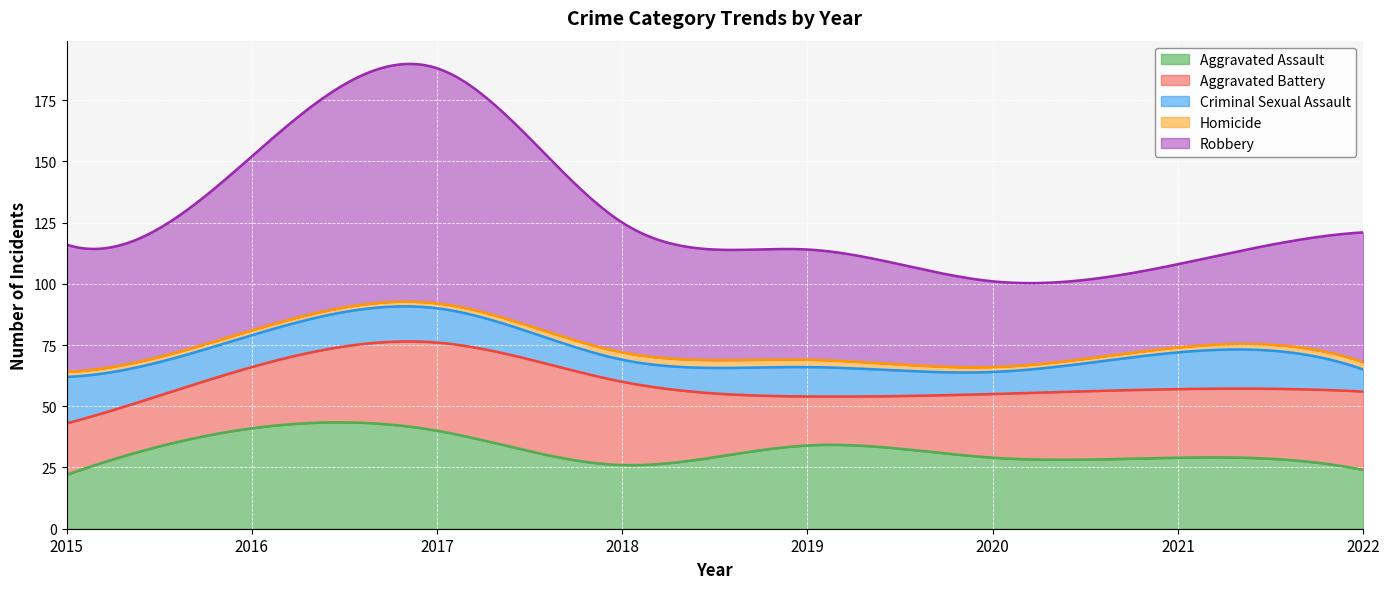

Reading right to left, extract all data points from this chart.

Aggravated Assault: 2022=24	2021=29	2020=29	2019=34	2018=26	2017=40	2016=41	2015=22
Aggravated Battery: 2022=32	2021=28	2020=26	2019=20	2018=34	2017=36	2016=25	2015=21
Criminal Sexual Assault: 2022=9	2021=15	2020=9	2019=12	2018=9	2017=14	2016=13	2015=19
Homicide: 2022=3	2021=2	2020=2	2019=3	2018=3	2017=2	2016=2	2015=2
Robbery: 2022=53	2021=34	2020=35	2019=45	2018=53	2017=96	2016=71	2015=52